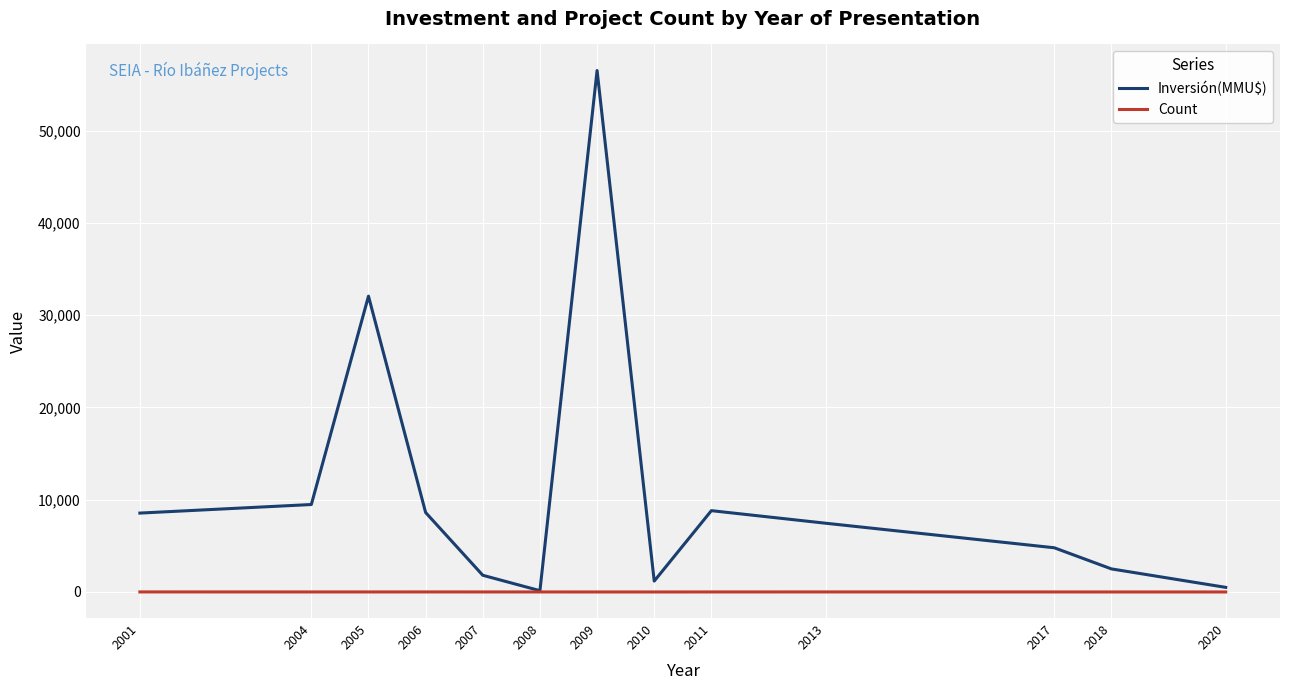

Which series has the largest range (max minus min)?

Inversión(MMU$)